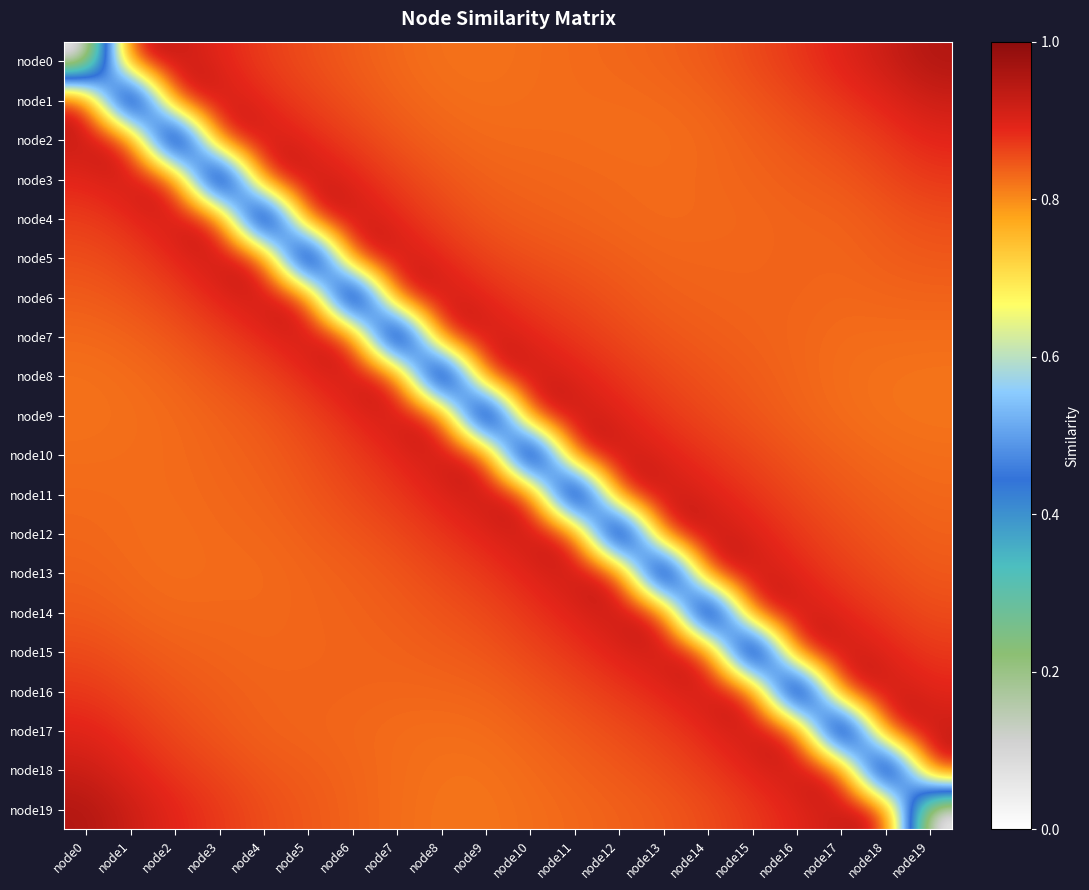

Rank the series by their maximum value, from lowest to highest.

node2, node6, node7, node8, node3, node17, node9, node15, node16, node4, node5, node10, node11, node14, node18, node19, node0, node1, node12, node13